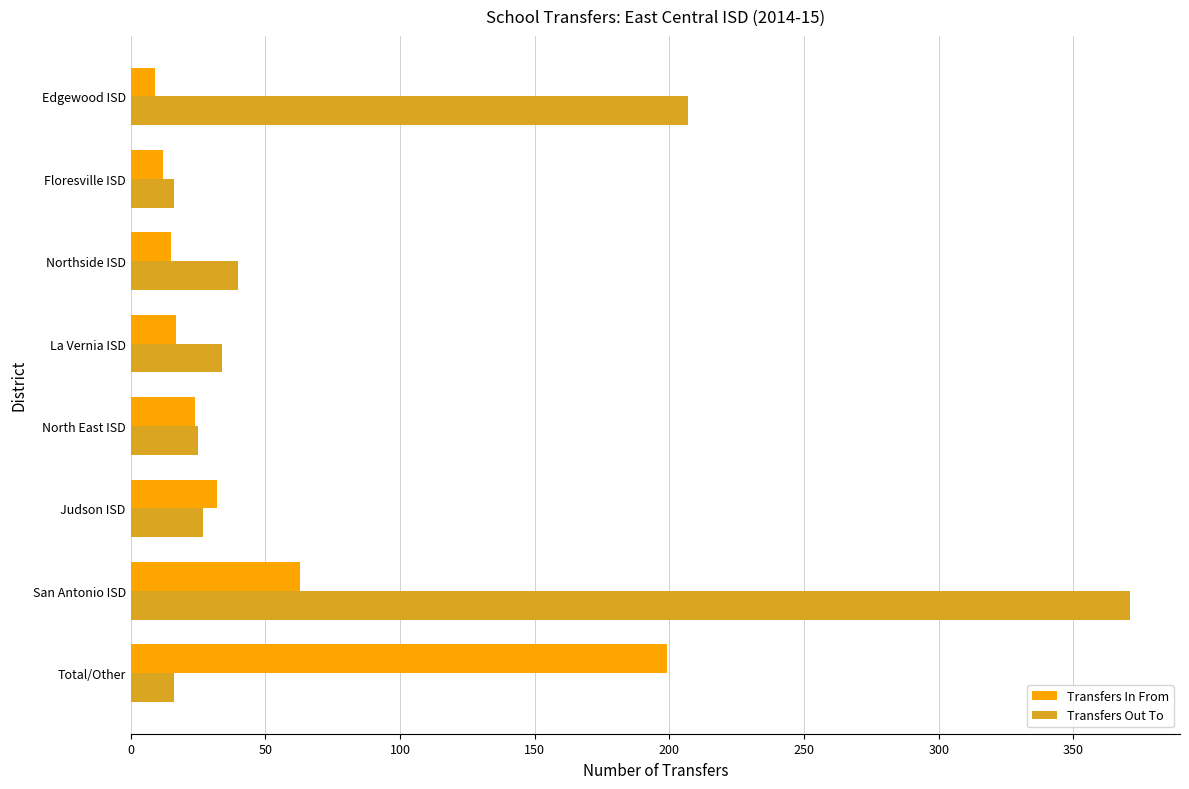

What is the average value of the Transfers In From series?

46